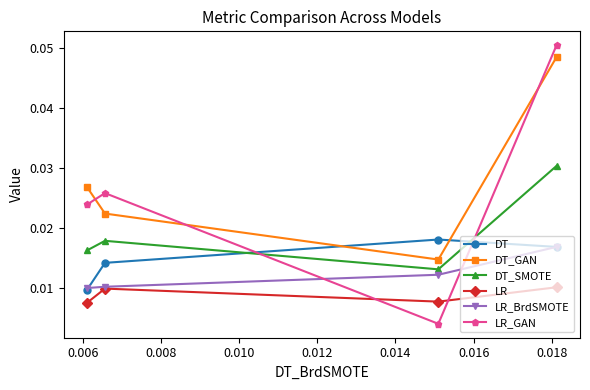

How many lines are shown in the chart?

6